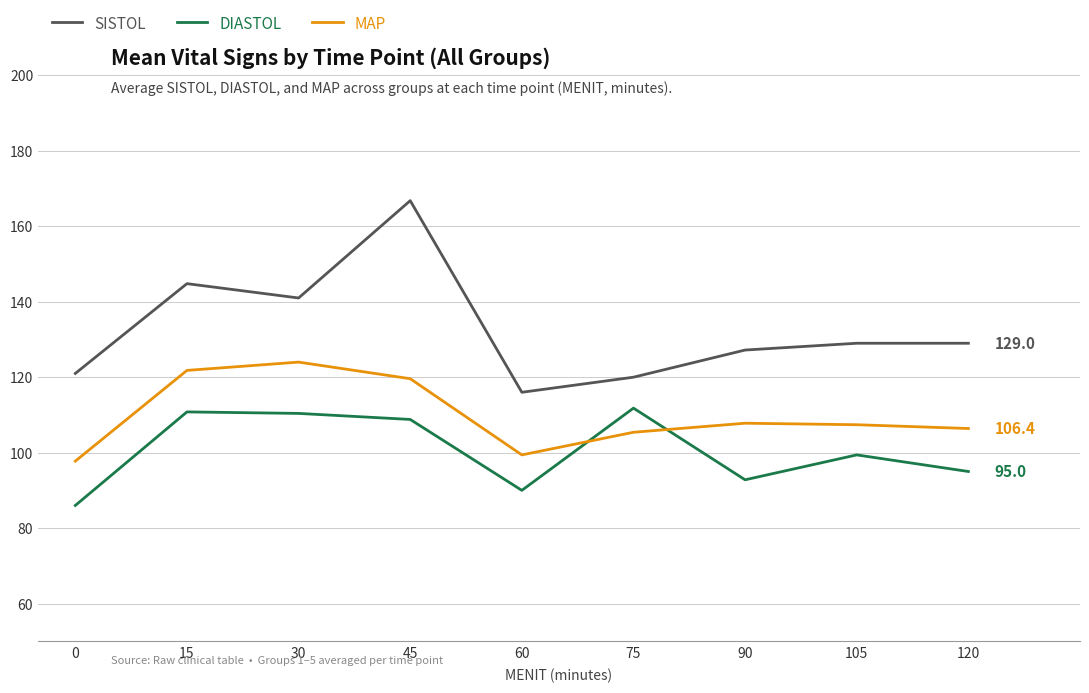

What is the difference between the maximum and minimum values in the SISTOL series?

50.8